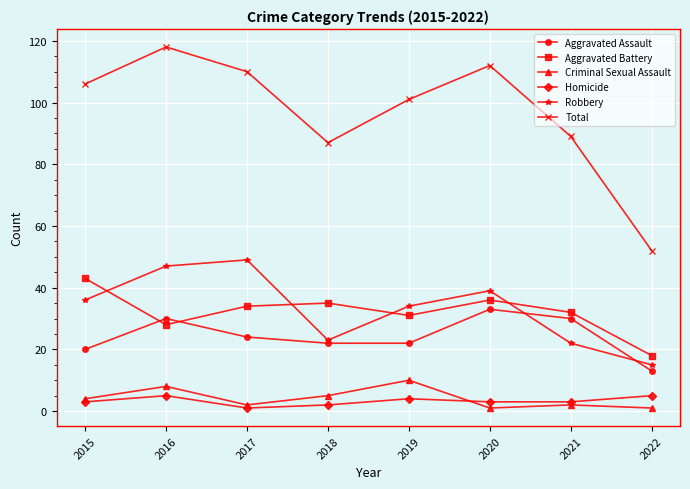

What is the maximum value for Aggravated Battery?

43